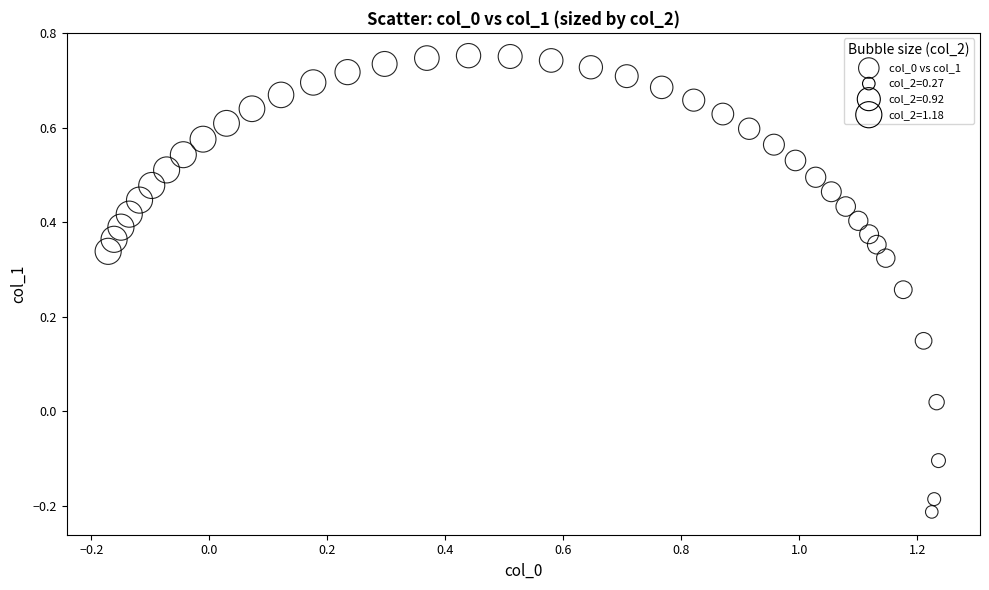

What is the range of Y values (max minus min)?

1.0